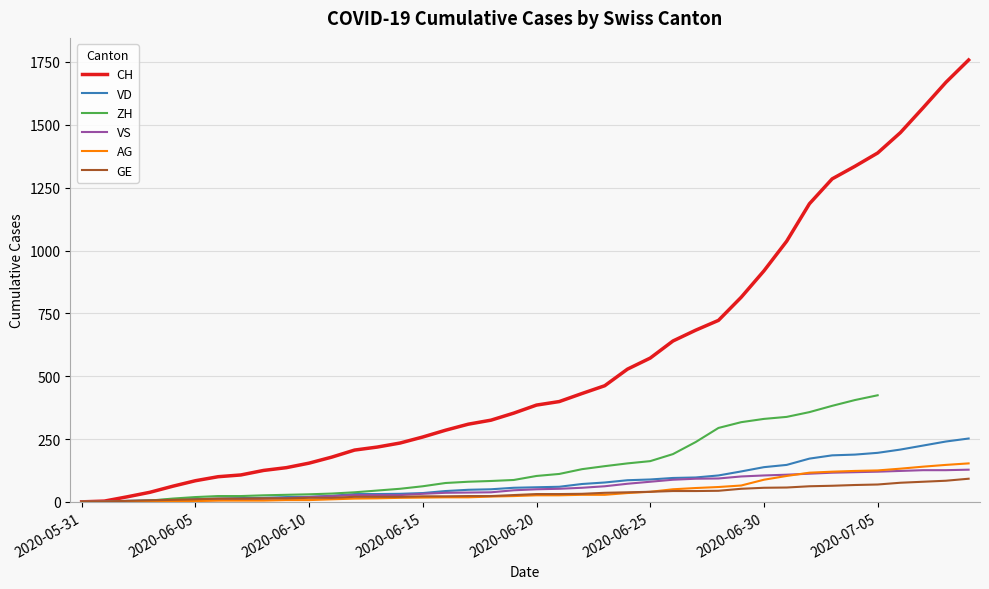

What is the value of the GE point at the 40th from the left?

92.0